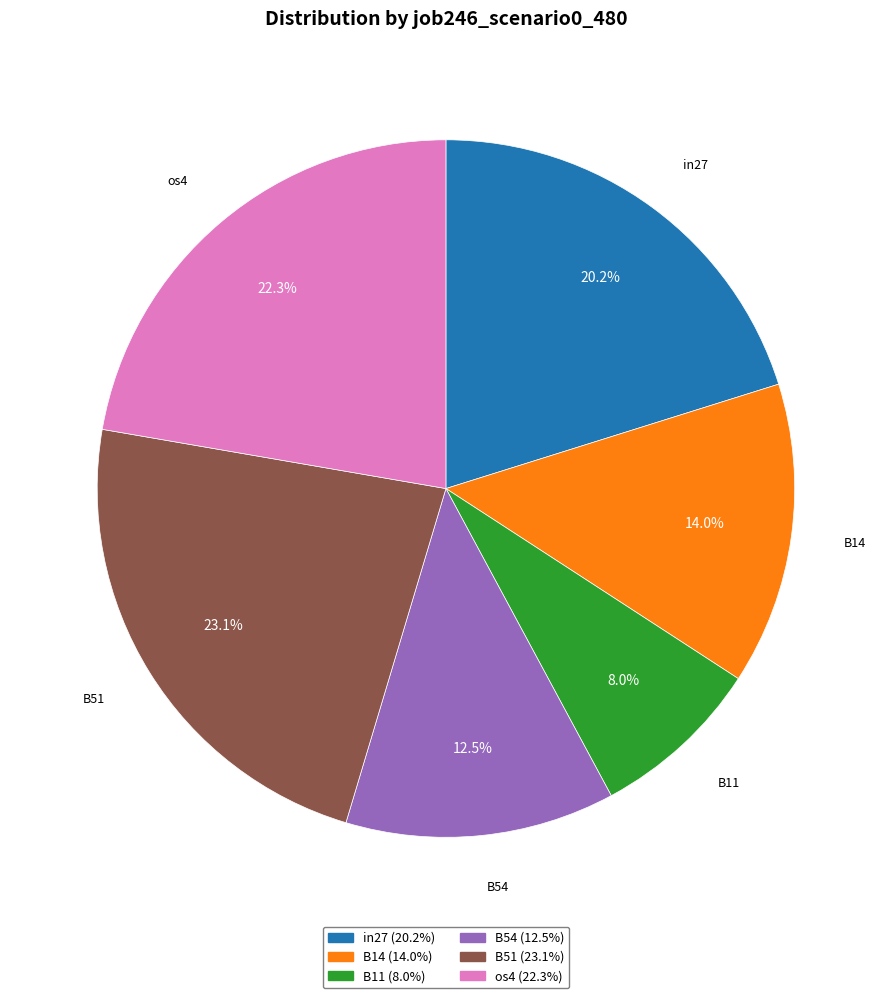

To the nearest percent, what is the combined percentage of B14 and os4?

36%